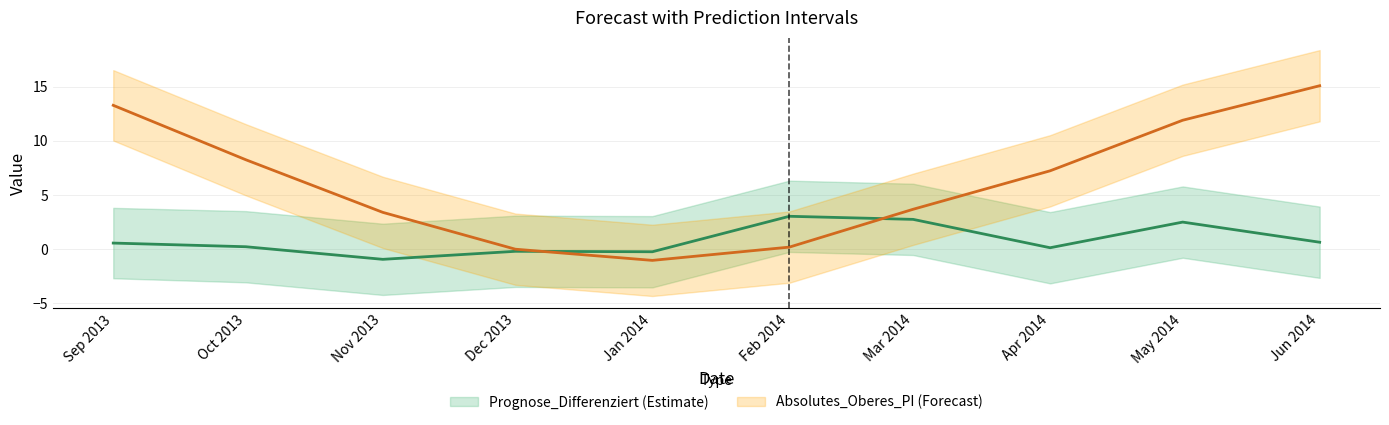

Between 2014-01-01 and 2014-04-01, which series saw the biggest shift?

Absolutes_Oberes_PI